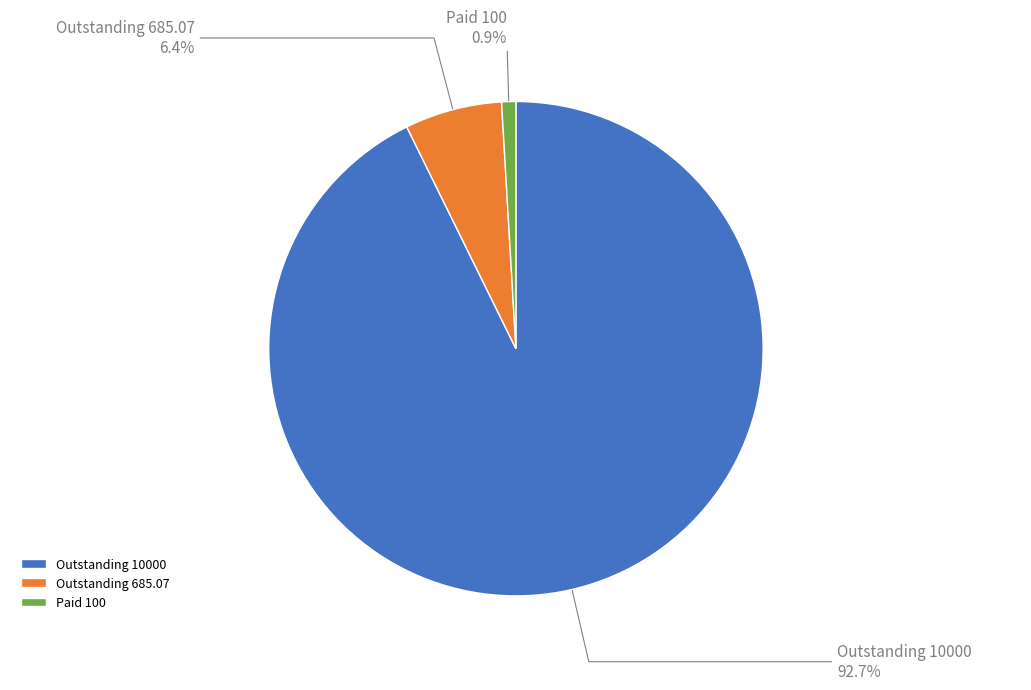

Rank the categories by value from lowest to highest.

Paid 100, Outstanding 685.07, Outstanding 10000